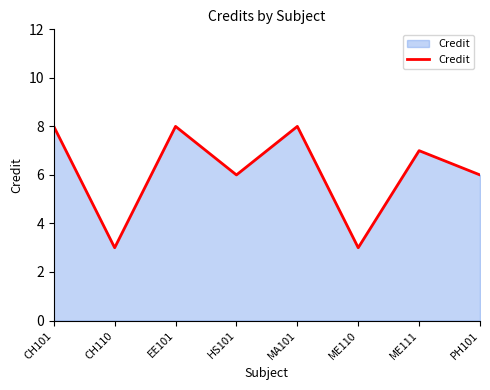

Reading left to right, transcribe all the data shown in this chart.

CH101=8	CH110=3	EE101=8	HS101=6	MA101=8	ME110=3	ME111=7	PH101=6